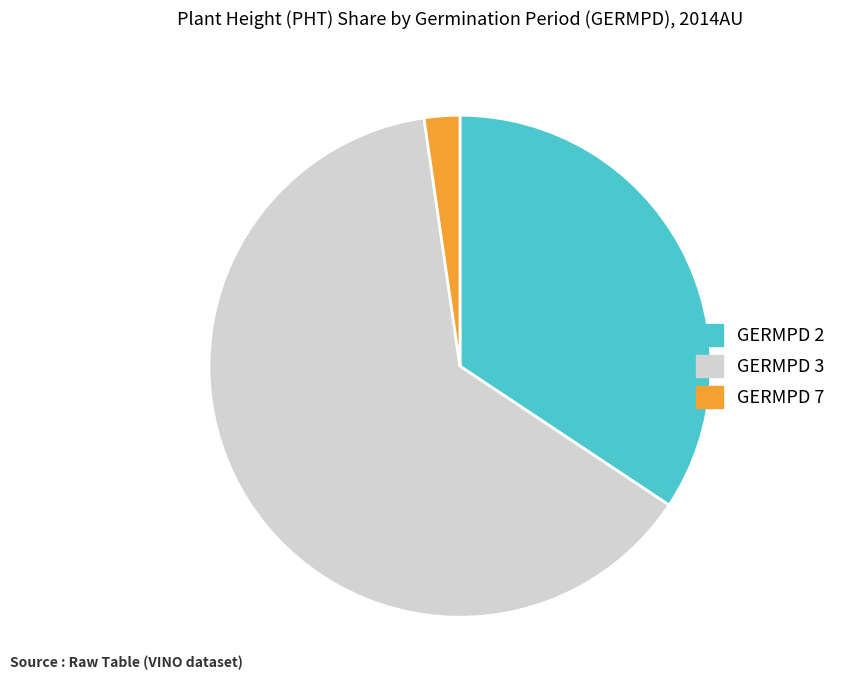

What is the smallest slice in the pie chart?

GERMPD 7